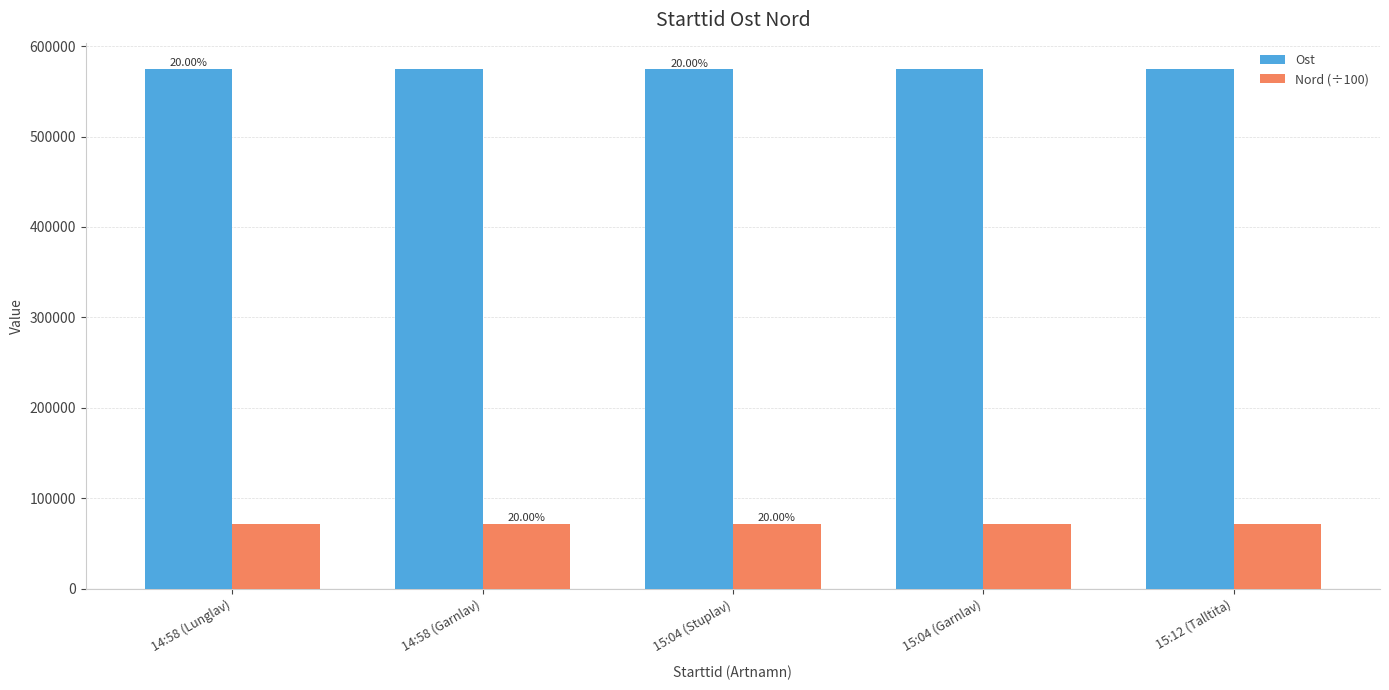

What position from the left is 15:04 (Stuplav)?

3